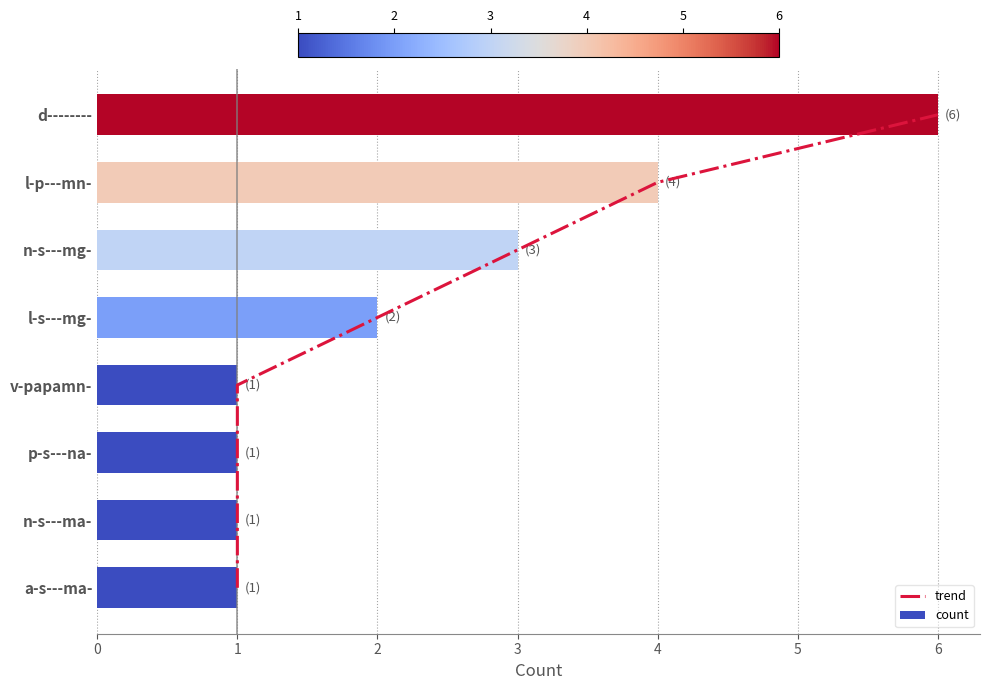

What is the highest value of the count series?

6